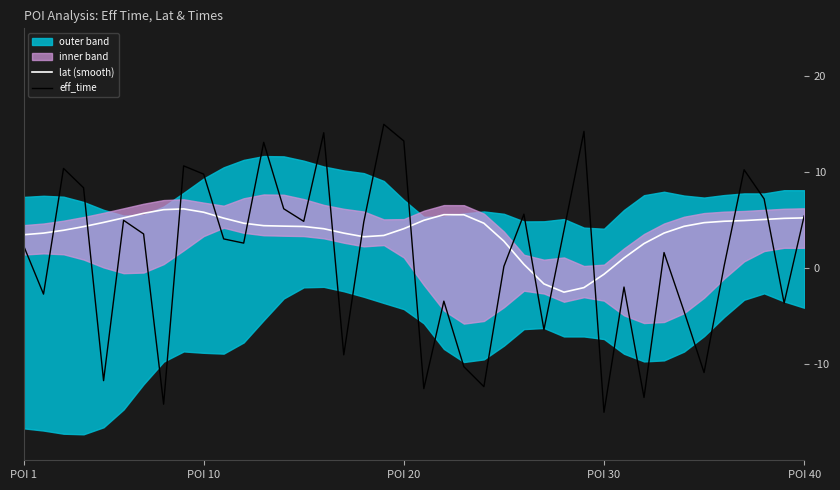

What is the minimum value for lat (smooth)?

-2.5